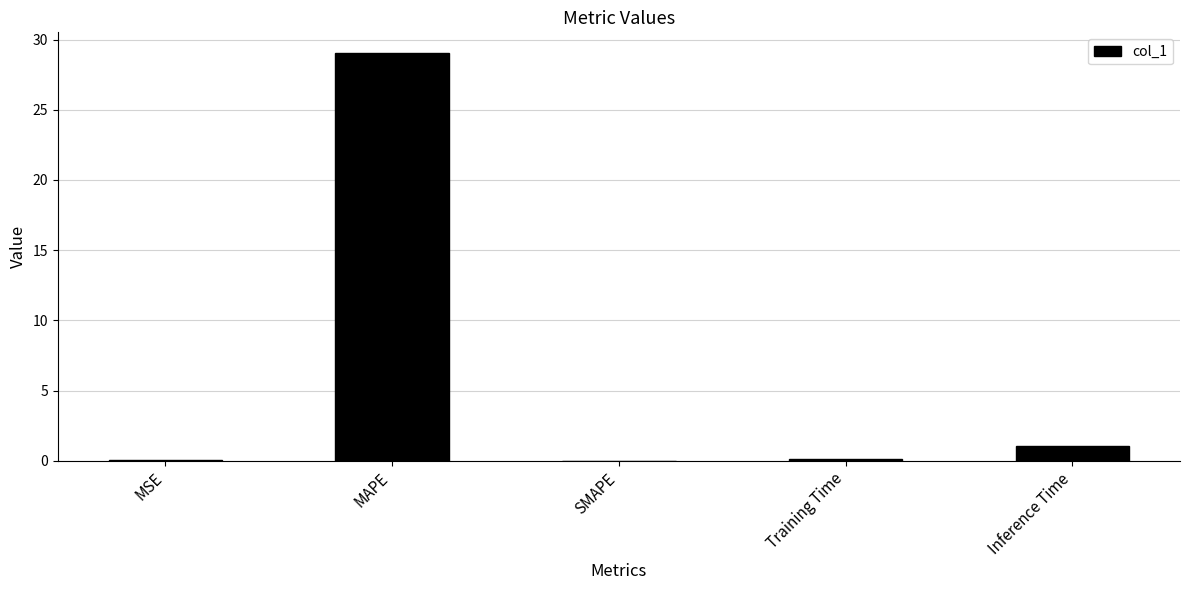

The chart shows a value of 1.1 at Inference Time. True or false?

True